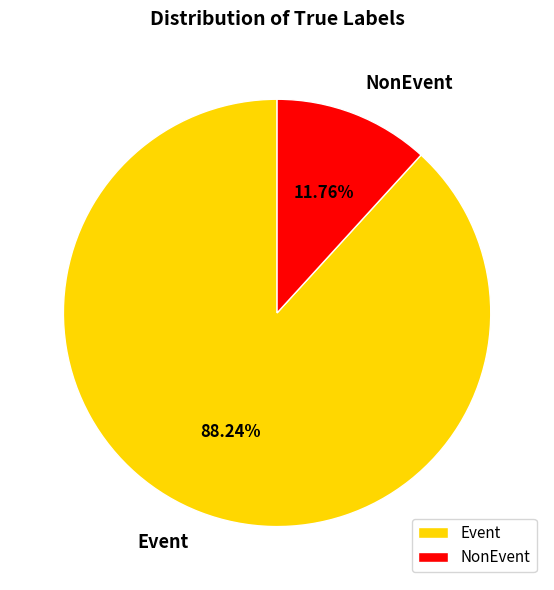

Which slice represents more than half of the pie?

Event